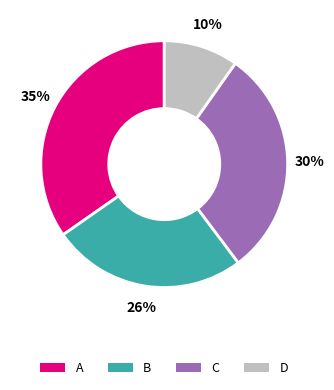

How many slices are in this pie chart?

4